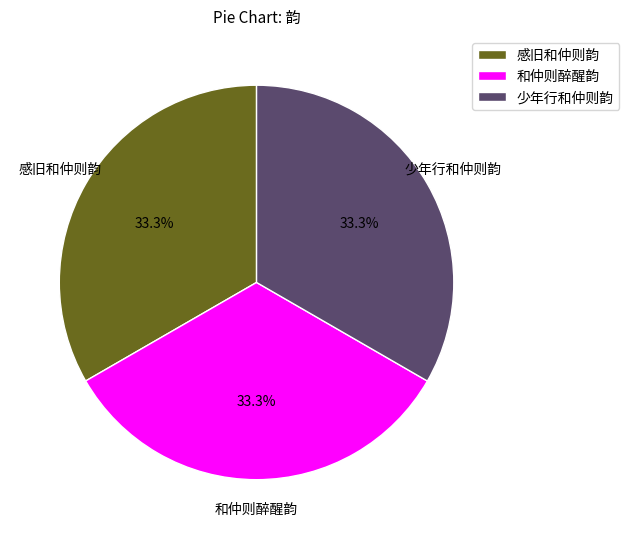

How much of the chart is everything except 和仲则醉醒韵?

66.7%